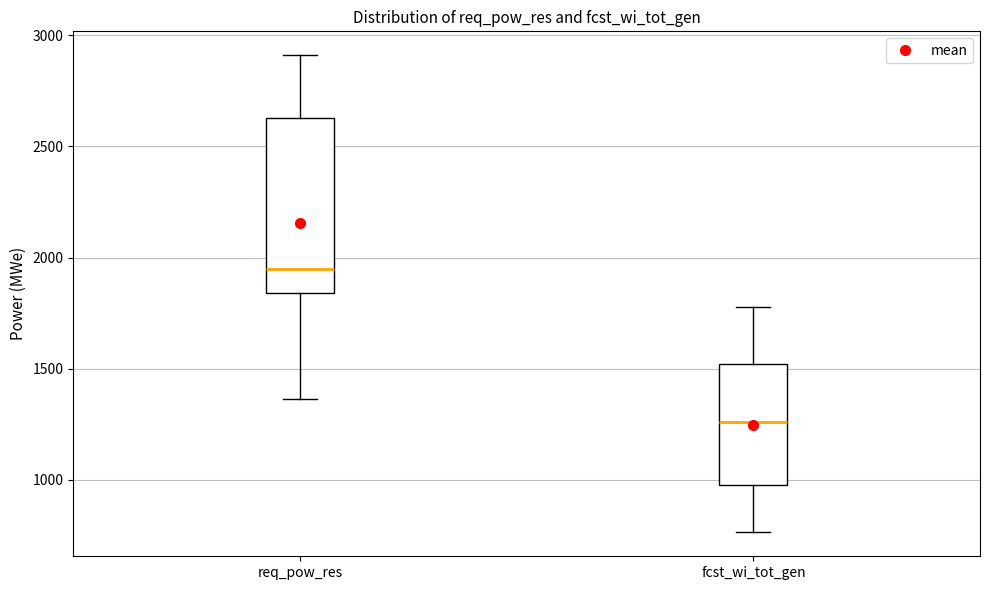

Reading left to right, transcribe this box plot: for each box, give where its median line is, the range the box spans, and where its two whiskers end, as read against the y-axis. The values are not printed on the chart, so give them approximately, as read against the axis.

req_pow_res: median 1950, box 1850 to 2650, whiskers 1350 to 2900
fcst_wi_tot_gen: median 1250, box 1000 to 1500, whiskers 750 to 1800